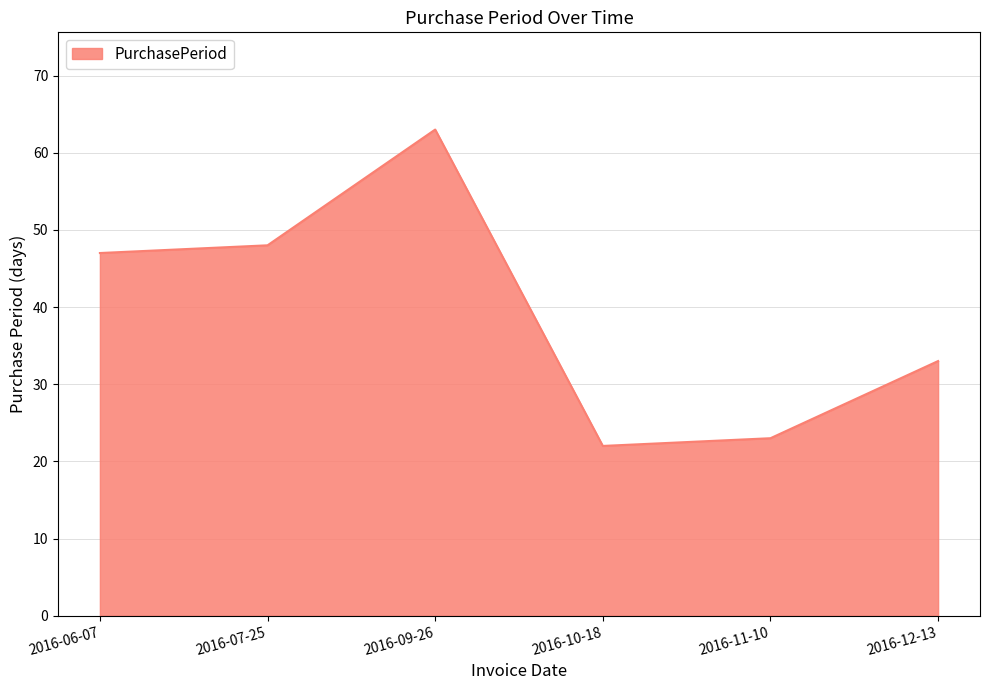

What is the difference between the second highest and minimum values?

26